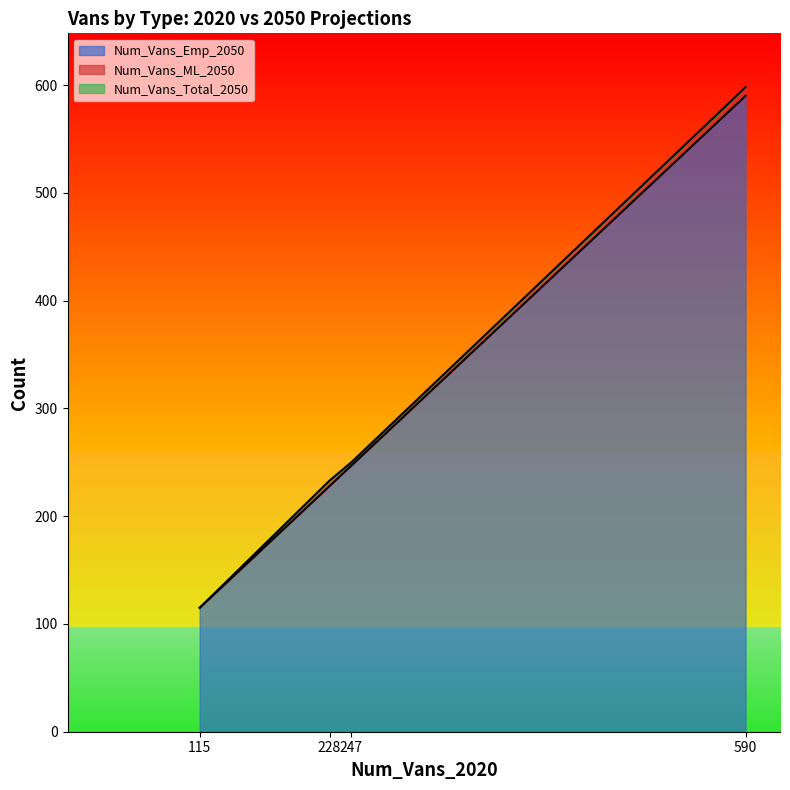

What is the difference between the maximum and minimum values in the Num_Vans_Total_2050 series?

483